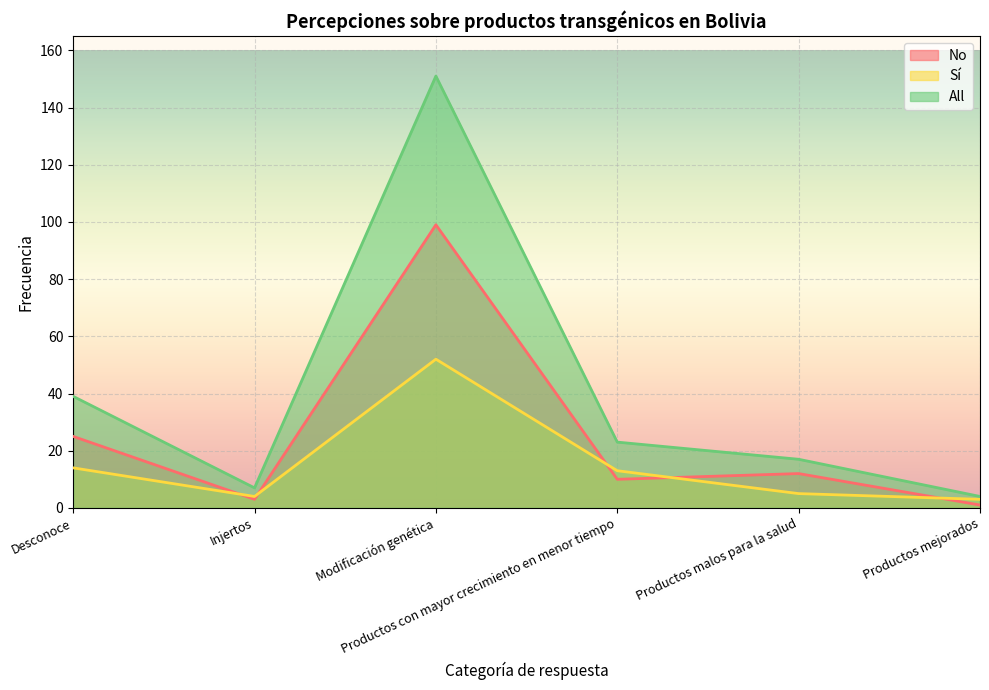

What is the sum of the All values at Productos malos para la salud and Productos con mayor crecimiento en menor tiempo?

40